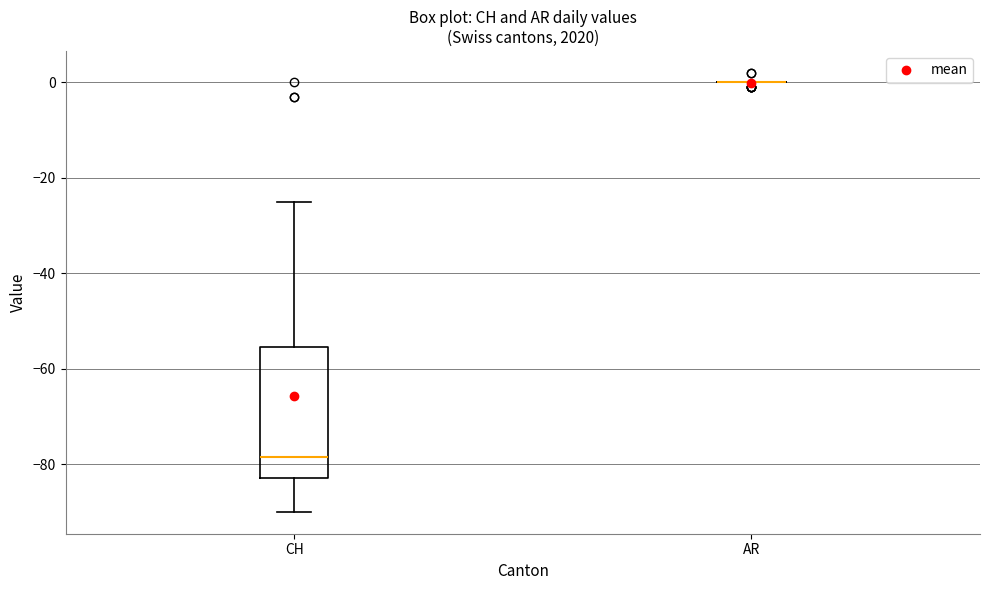

Reading left to right, transcribe this box plot: for each box, give where its median line is, the range the box spans, and where its two whiskers end, as read against the y-axis. The values are not printed on the chart, so give them approximately, as read against the axis.

CH: median -78, box -82 to -56, whiskers -90 to -24
AR: box collapsed to a line at 0, whiskers 0 to 0